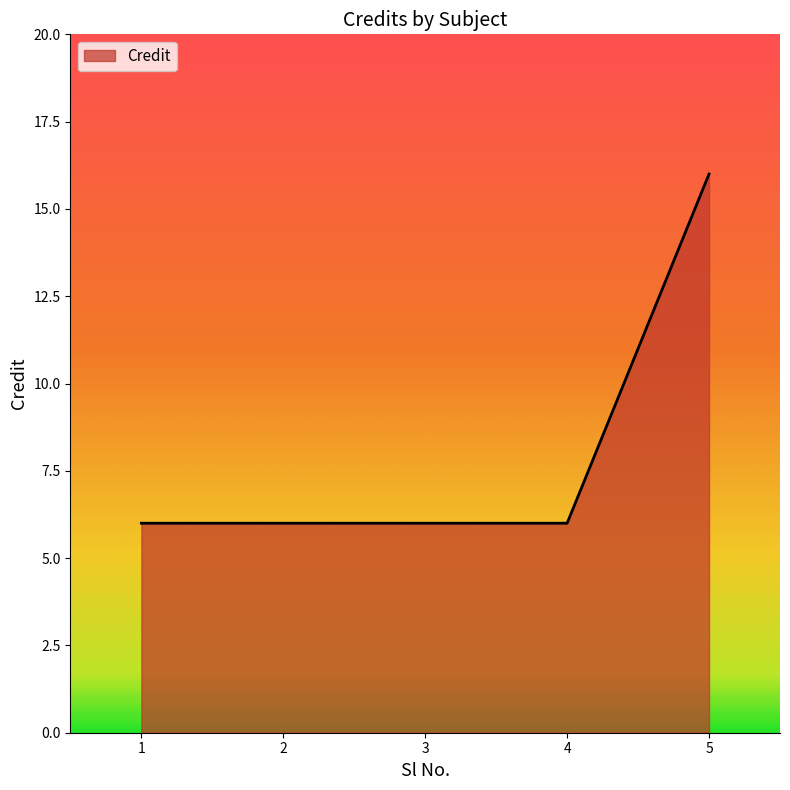

True or false: there are more than 1 points higher than both neighbors.

False